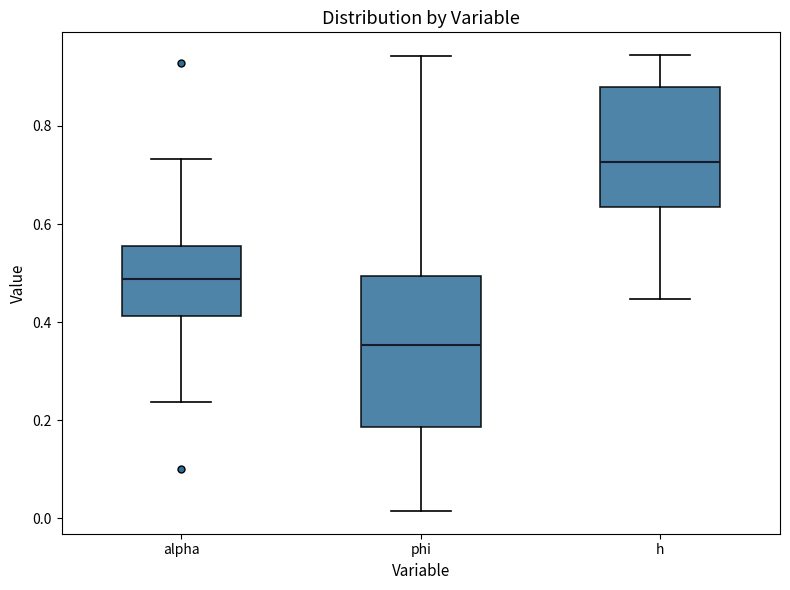

Reading left to right, read every box against the y-axis: the position of its median line, the range the box covers, and the ends of its whiskers. The values are not printed on the chart, so give them approximately, as read against the axis.

alpha: median 0.48, box 0.42 to 0.56, whiskers 0.24 to 0.74
phi: median 0.36, box 0.18 to 0.50, whiskers 0.02 to 0.94
h: median 0.72, box 0.64 to 0.88, whiskers 0.44 to 0.94